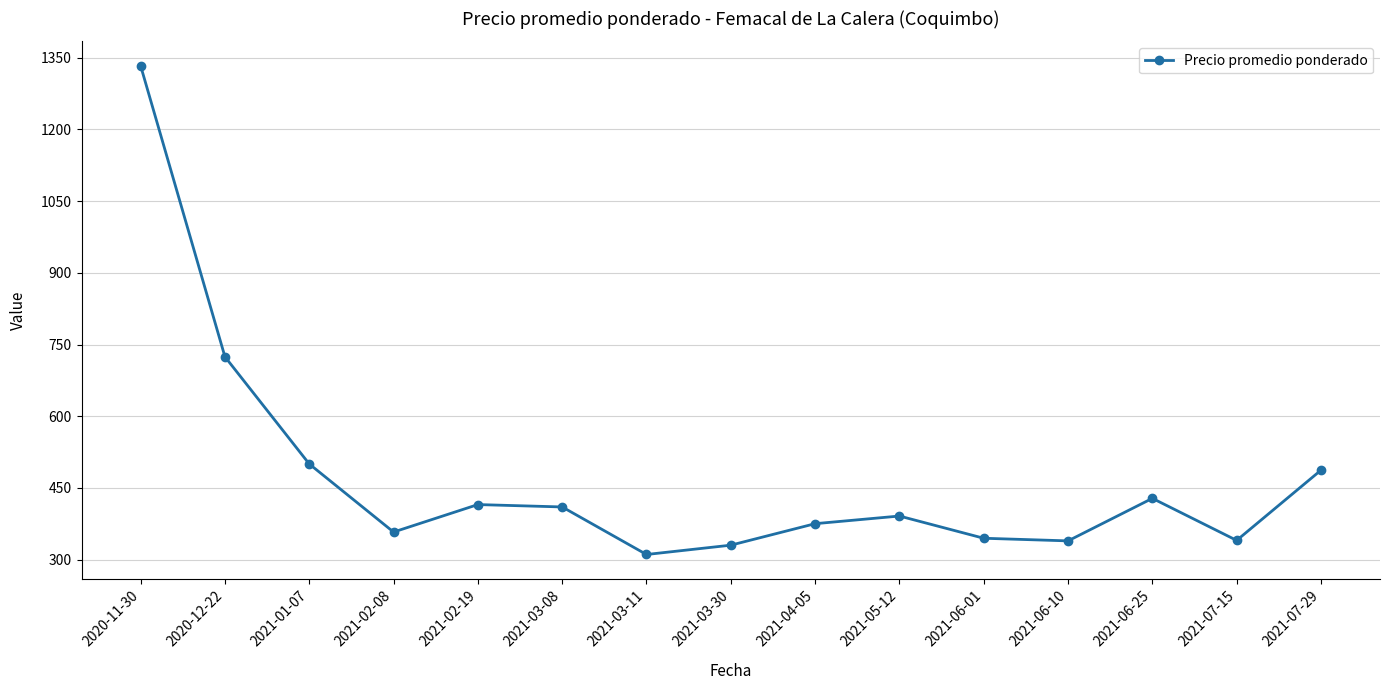

Approximately how many times larger is the value at 2021-02-08 compared to 2020-12-22?

0.5